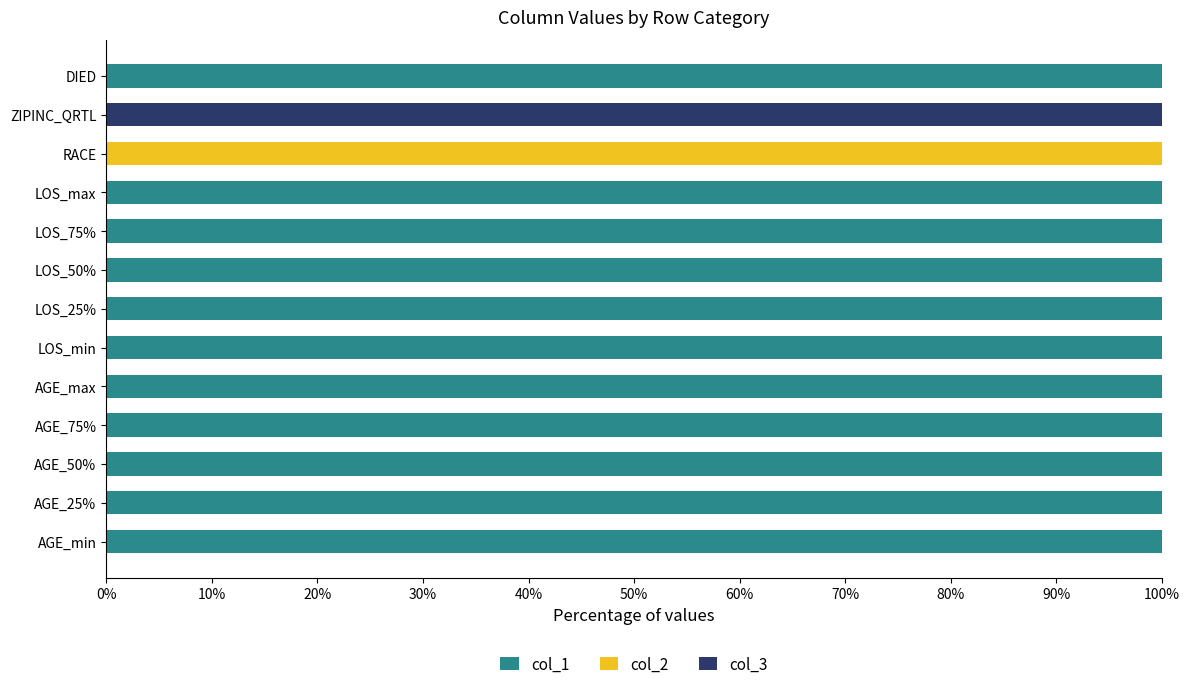

What is the highest value of the col_1 series?

100